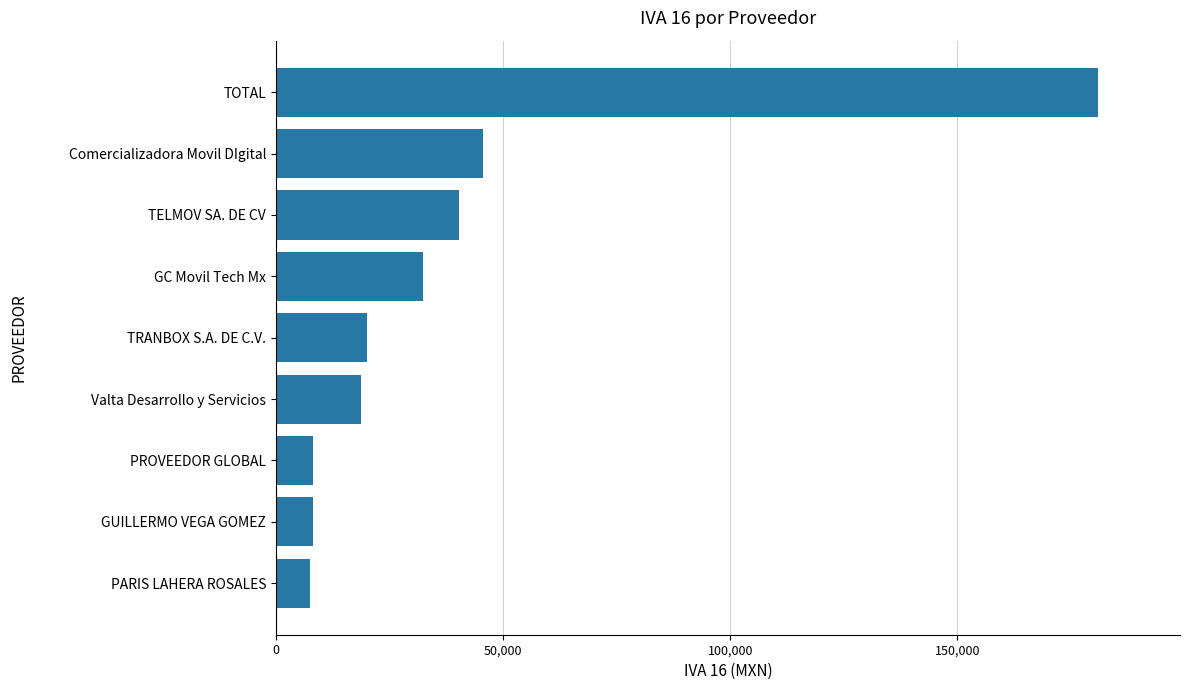

What is the change in value from PARIS LAHERA ROSALES to GC Movil Tech Mx?

+24854.8